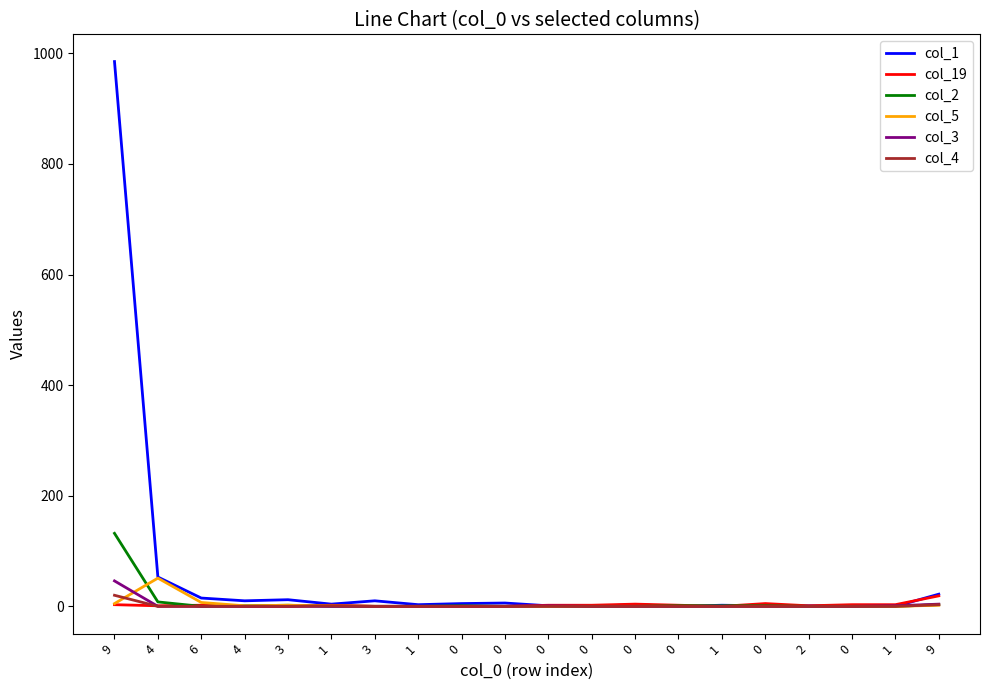

How many lines are shown in the chart?

6